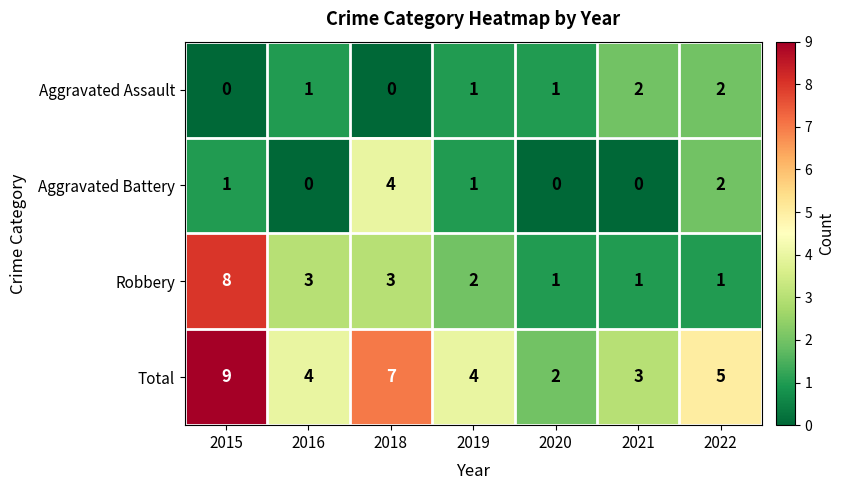

What value does the Total series have at 2015?

9